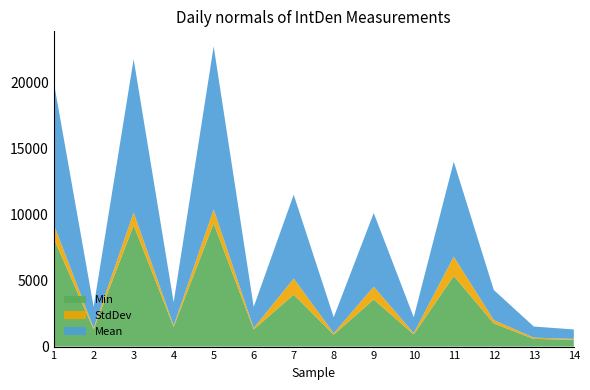

Reading left to right, extract all data points from this chart.

Mean: 10842.4	1608.6	11632.5	1767.6	12363.1	1612.9	6358.8	1212.8	5588.7	1200.9	7201.1	2284.1	841.6	719.1
StdDev: 1048.5	110.6	971.3	105.4	1057.5	105.5	1217.0	110.7	965.1	99.7	1465.1	255.3	99.0	58.9
Min: 8239.0	1299.0	9195.0	1488.0	9349.0	1295.0	3943.0	903.0	3576.0	922.0	5359.0	1754.0	581.0	521.0